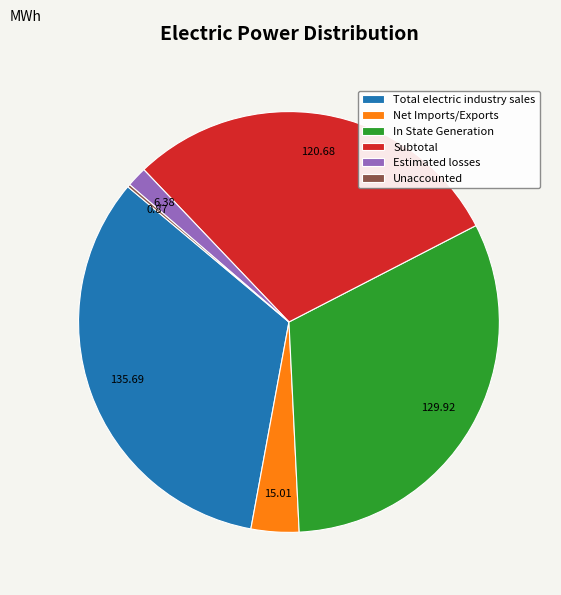

Combined, do In State Generation and Net Imports/Exports account for over 50%?

No